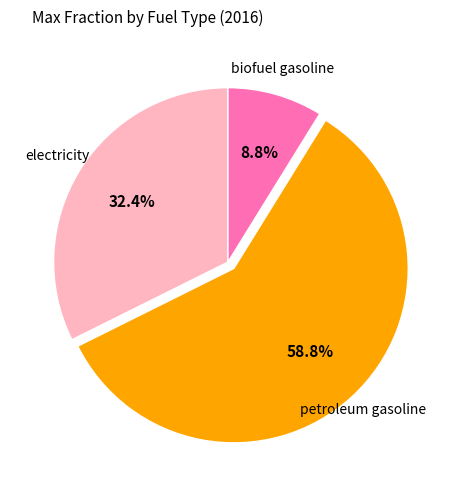

Is there any slice that represents more than half of the pie?

Yes